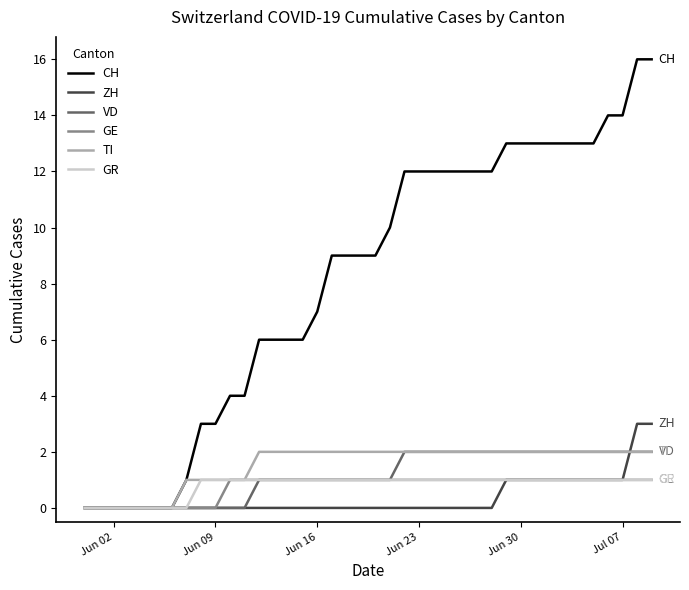

Is this an area chart (filled region under the line)?

No